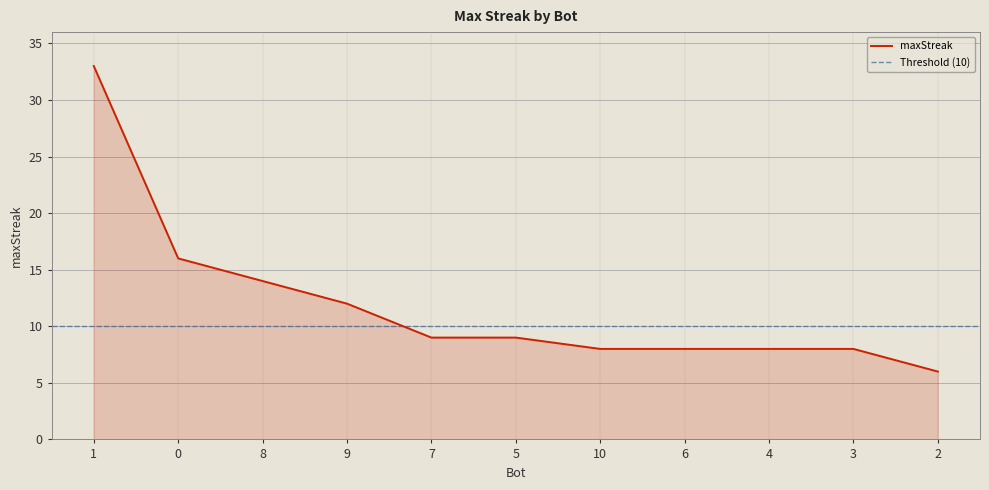

At which label does the data first exceed 9?

1